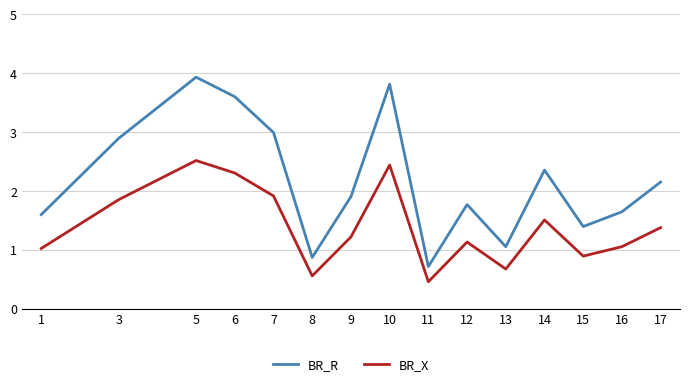

Reading right to left, what are all the values shown in this chart?

BR_R: 17=2.2	16=1.6	15=1.4	14=2.4	13=1.1	12=1.8	11=0.7	10=3.8	9=1.9	8=0.9	7=3.0	6=3.6	5=3.9	3=2.9	1=1.6
BR_X: 17=1.4	16=1.1	15=0.9	14=1.5	13=0.7	12=1.1	11=0.5	10=2.4	9=1.2	8=0.6	7=1.9	6=2.3	5=2.5	3=1.9	1=1.0